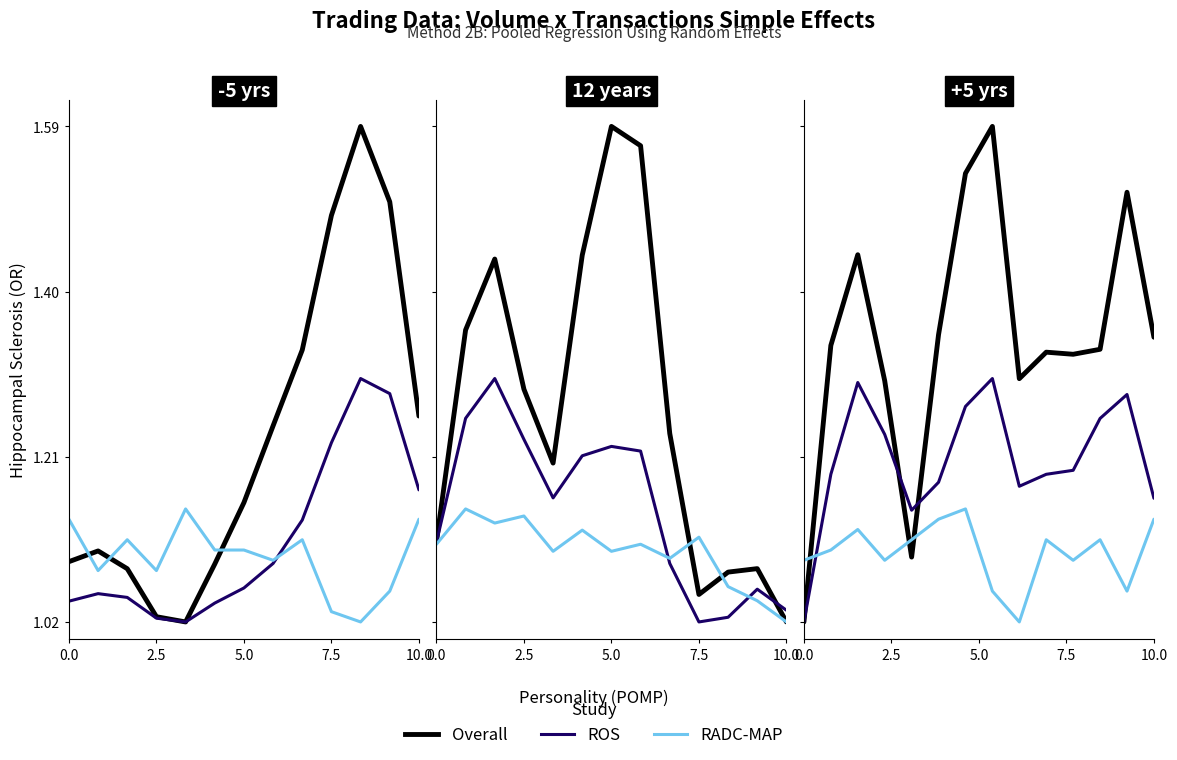

Which series has the widest spread of values?

Overall